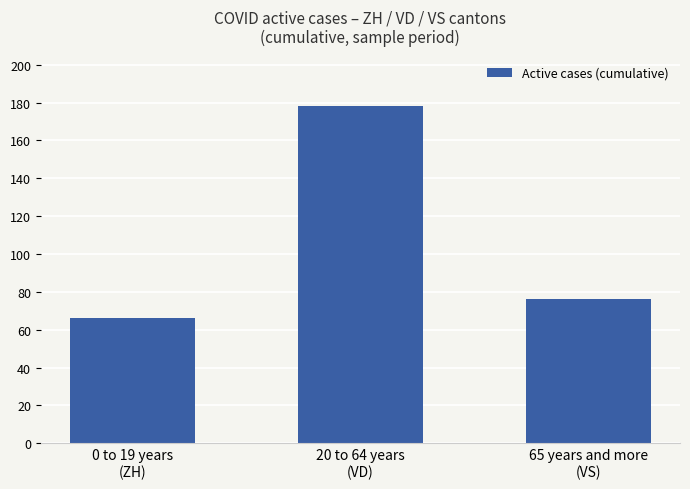

The value at 0 to 19 years
(ZH) is 66. True or false?

True